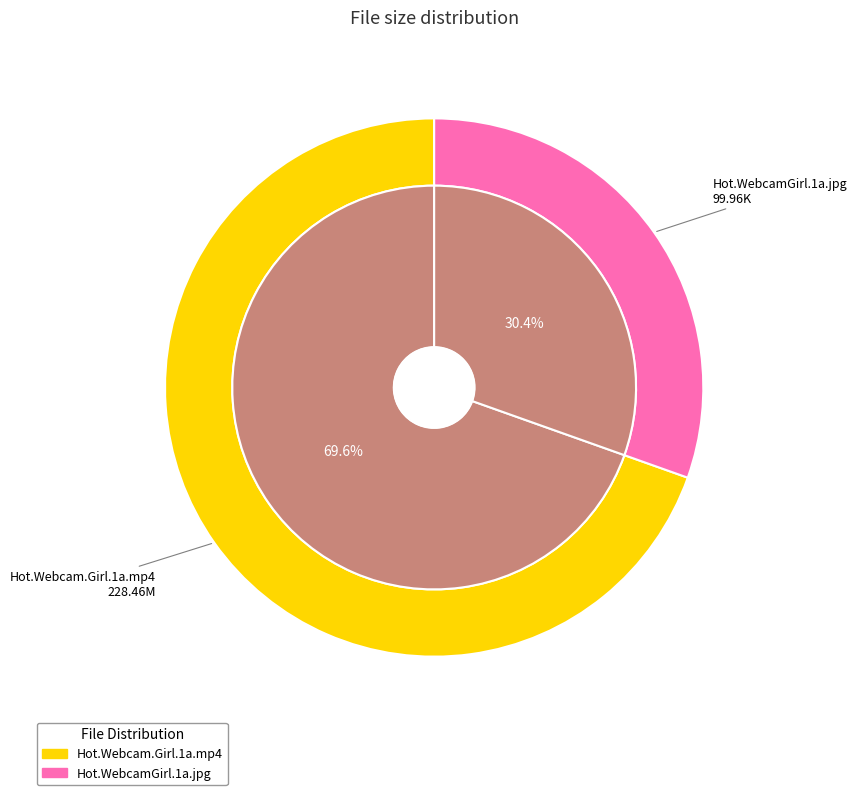

How much of the chart is everything except Hot.WebcamGirl.1a.jpg?

69.6%